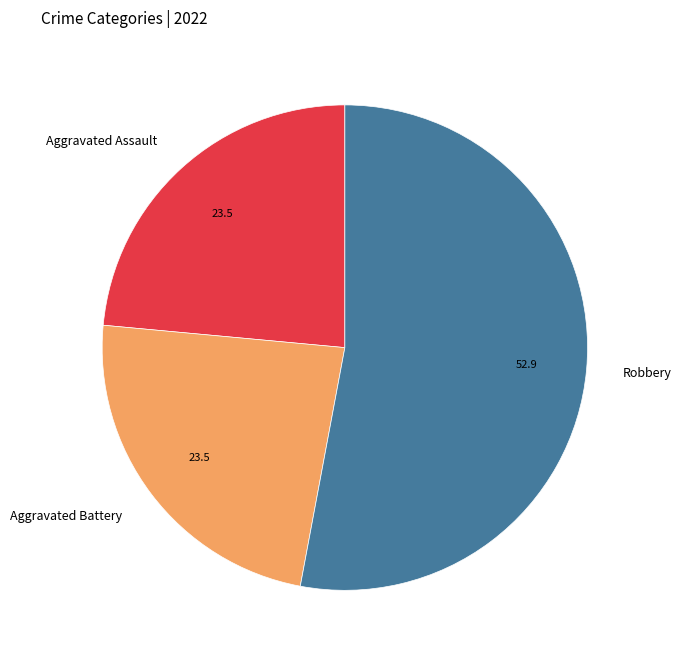

What is the largest slice in the pie chart?

Robbery